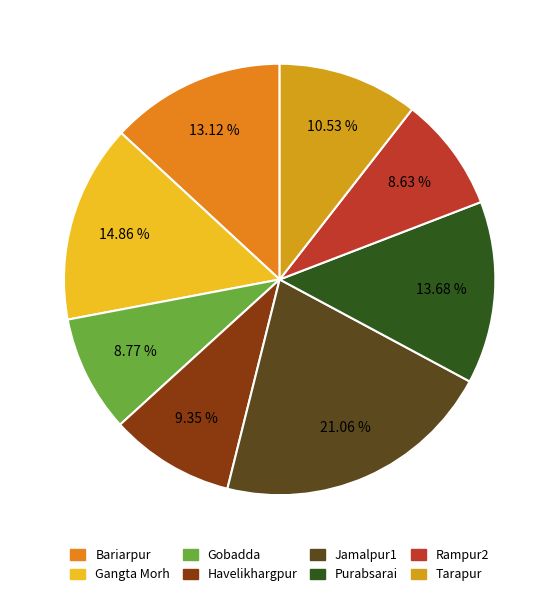

To the nearest percent, what is the difference between the Purabsarai and Jamalpur1 slice percentages?

7%